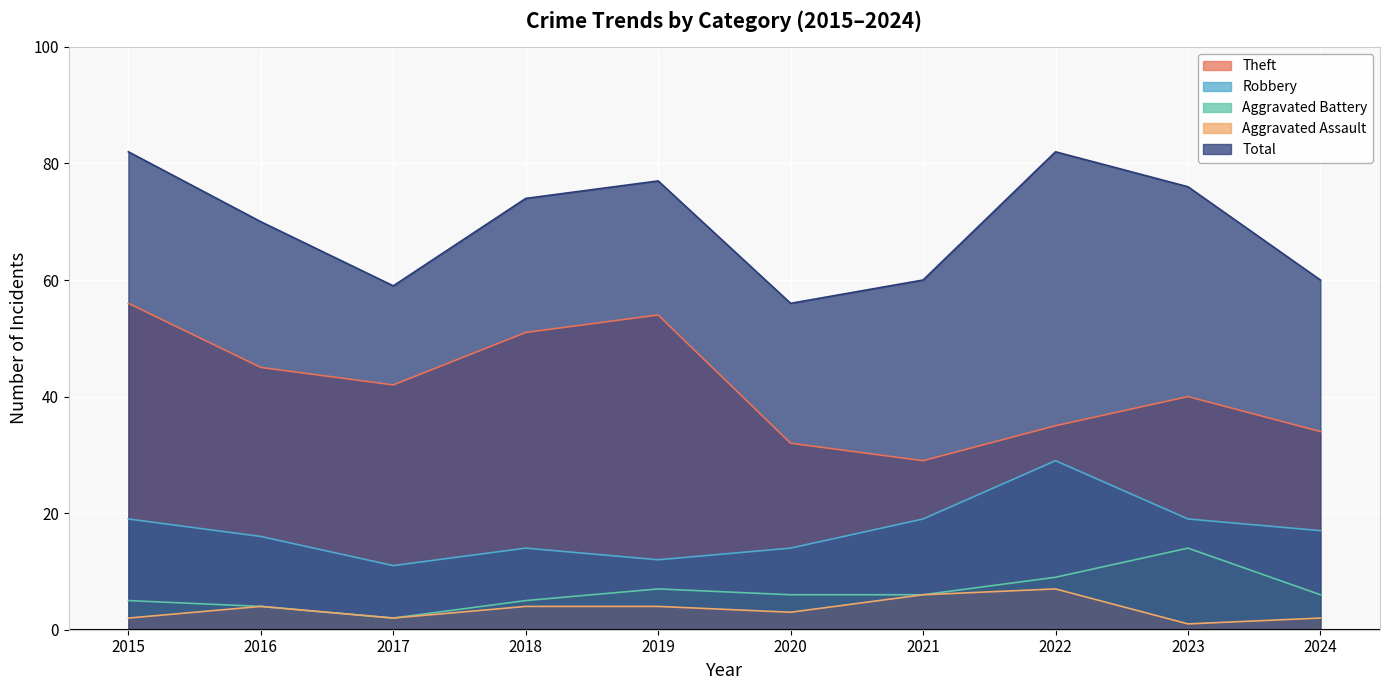

What is the average value of the Total series?

70